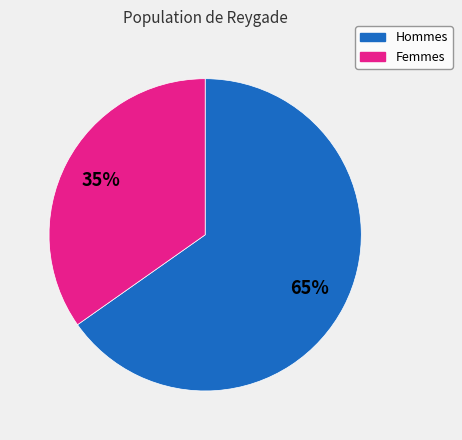

Which has a higher value, Femmes or Hommes?

Hommes